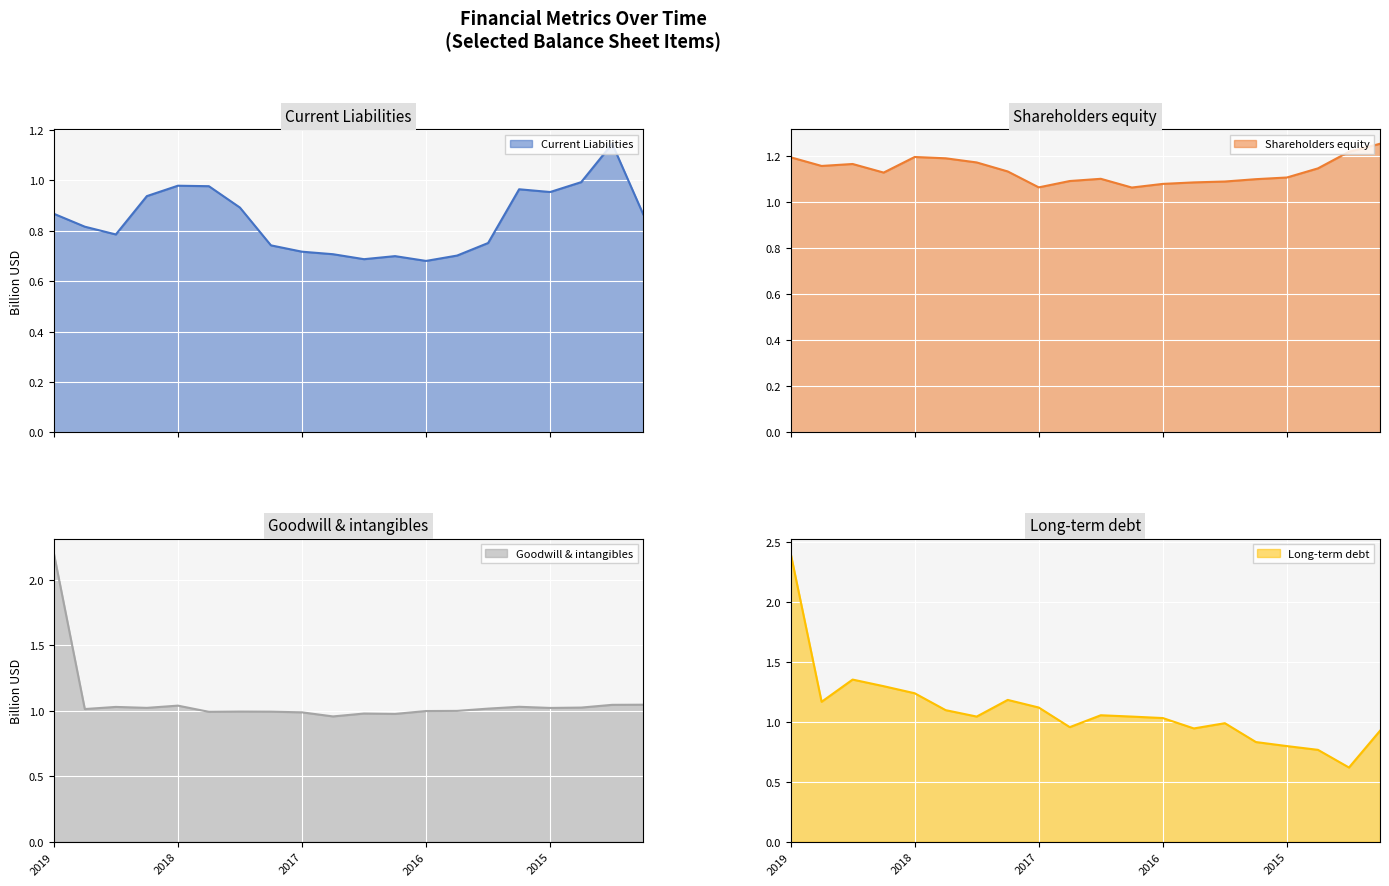

What is the smallest value displayed?

0.6